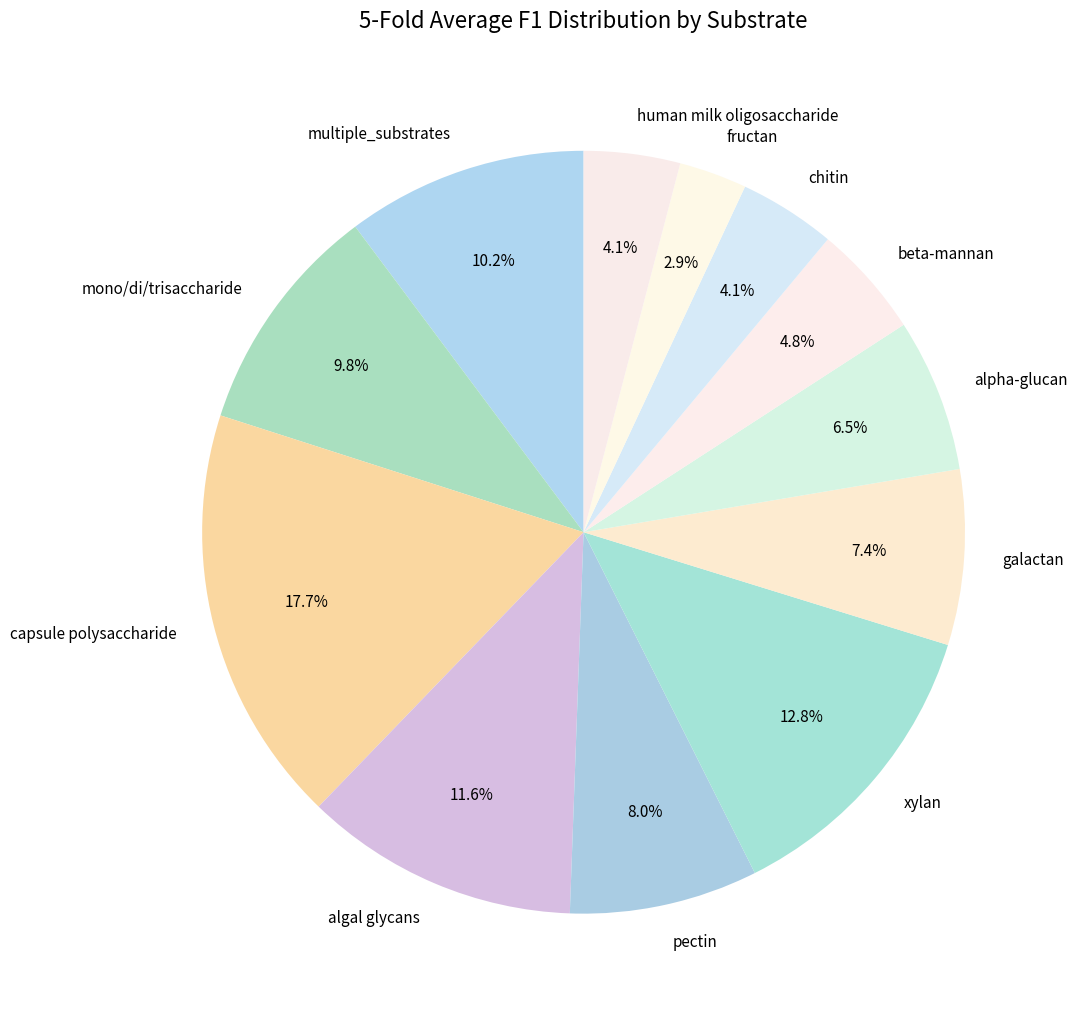

To the nearest percent, what is the difference between the largest and smallest slice percentages?

15%